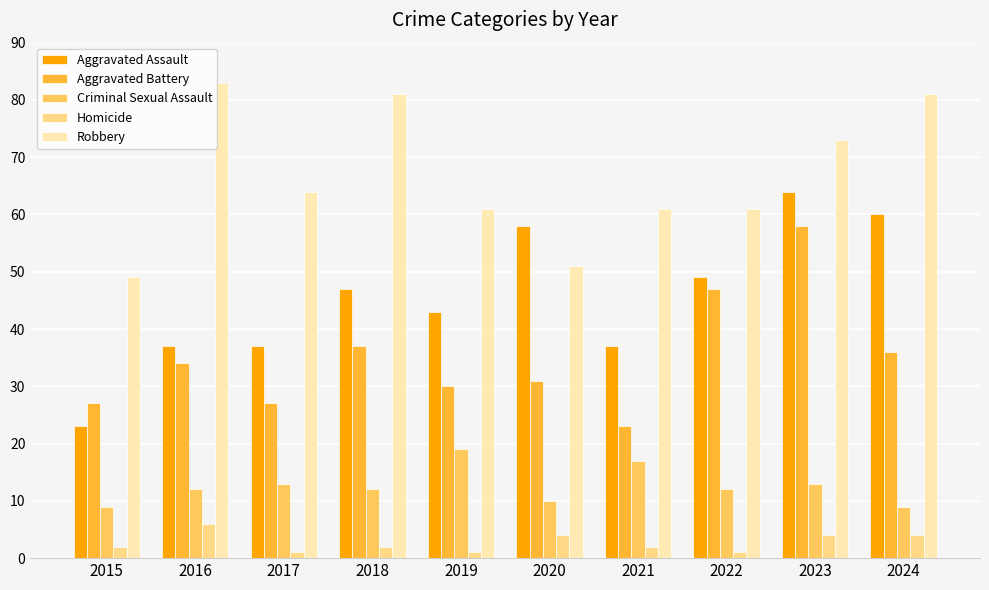

At which category is the sum across all series the highest?

2023